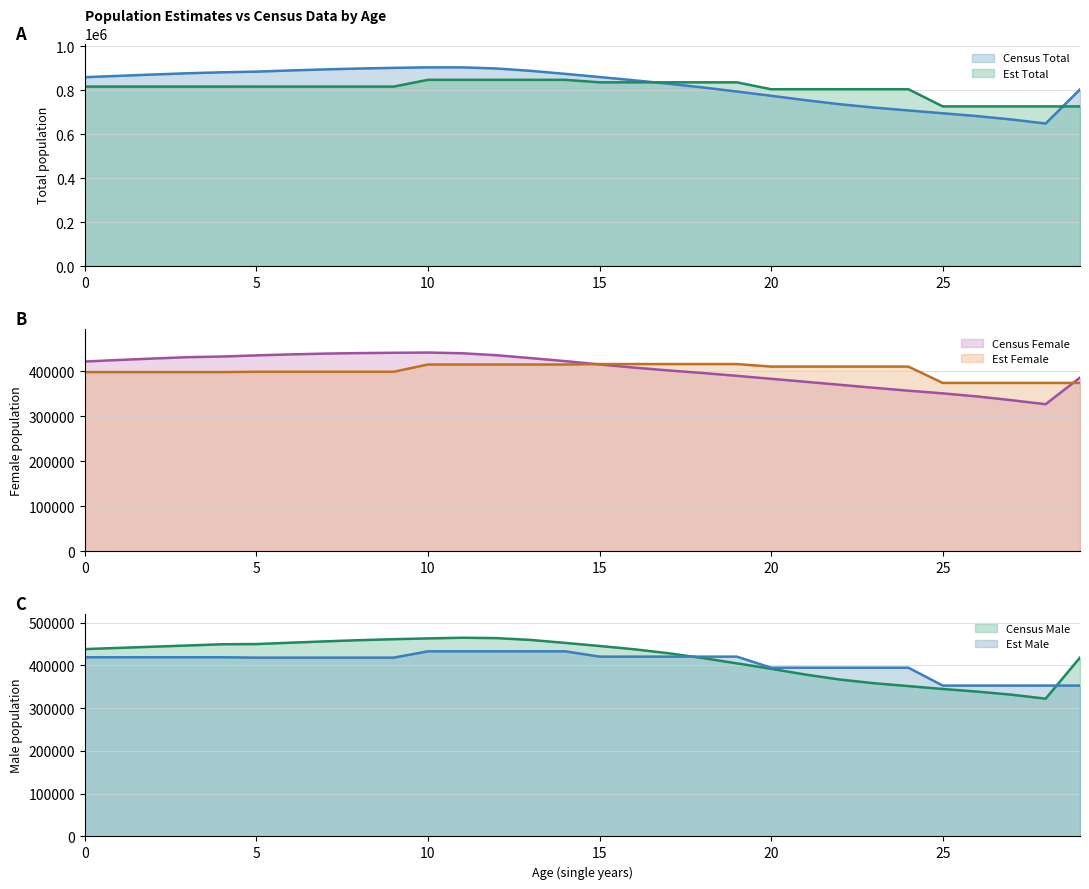

How many data points in Census Male are above 440837?

14